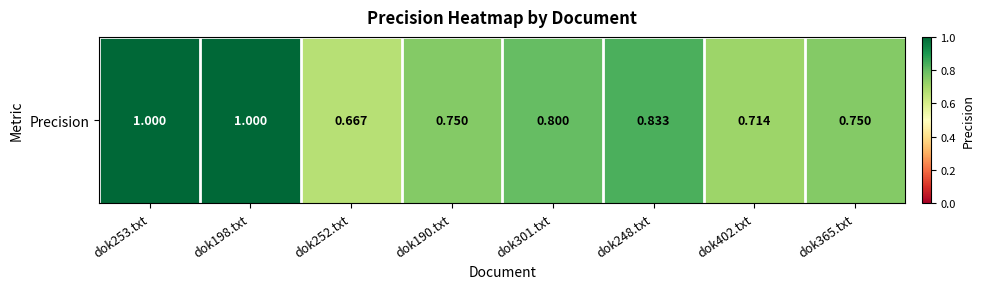

What is the maximum value shown in the chart?

1.0